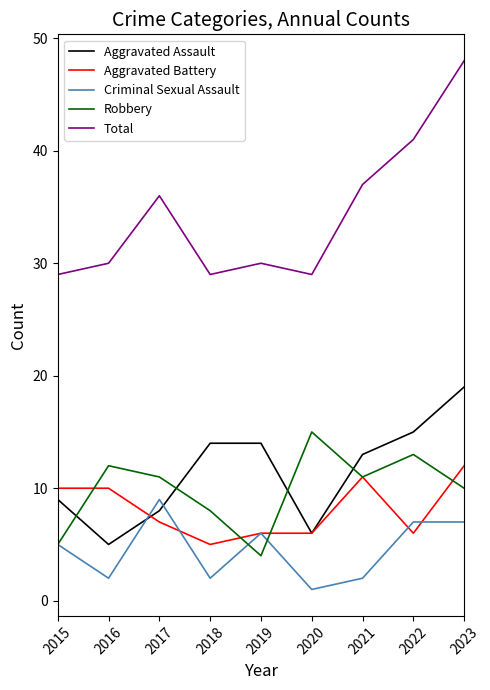

How many values in the Criminal Sexual Assault series are below 5?

4